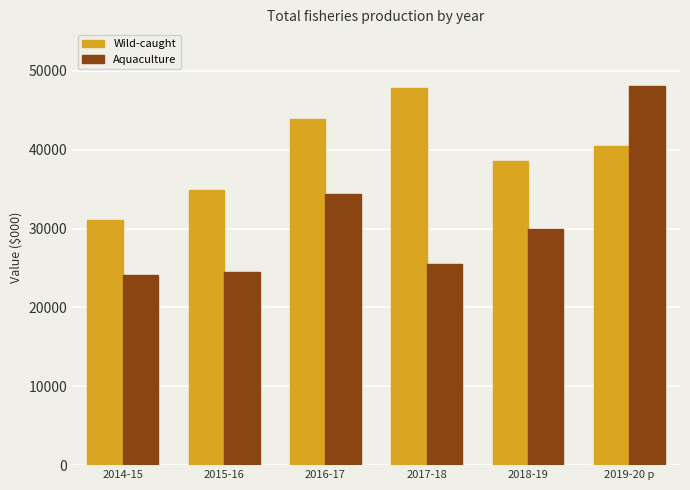

At which category is the sum across all series the highest?

2019-20 p